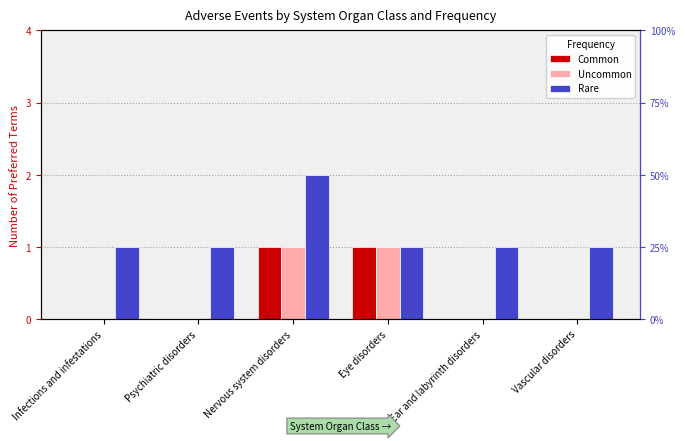

How many data points in Common are above 0?

2